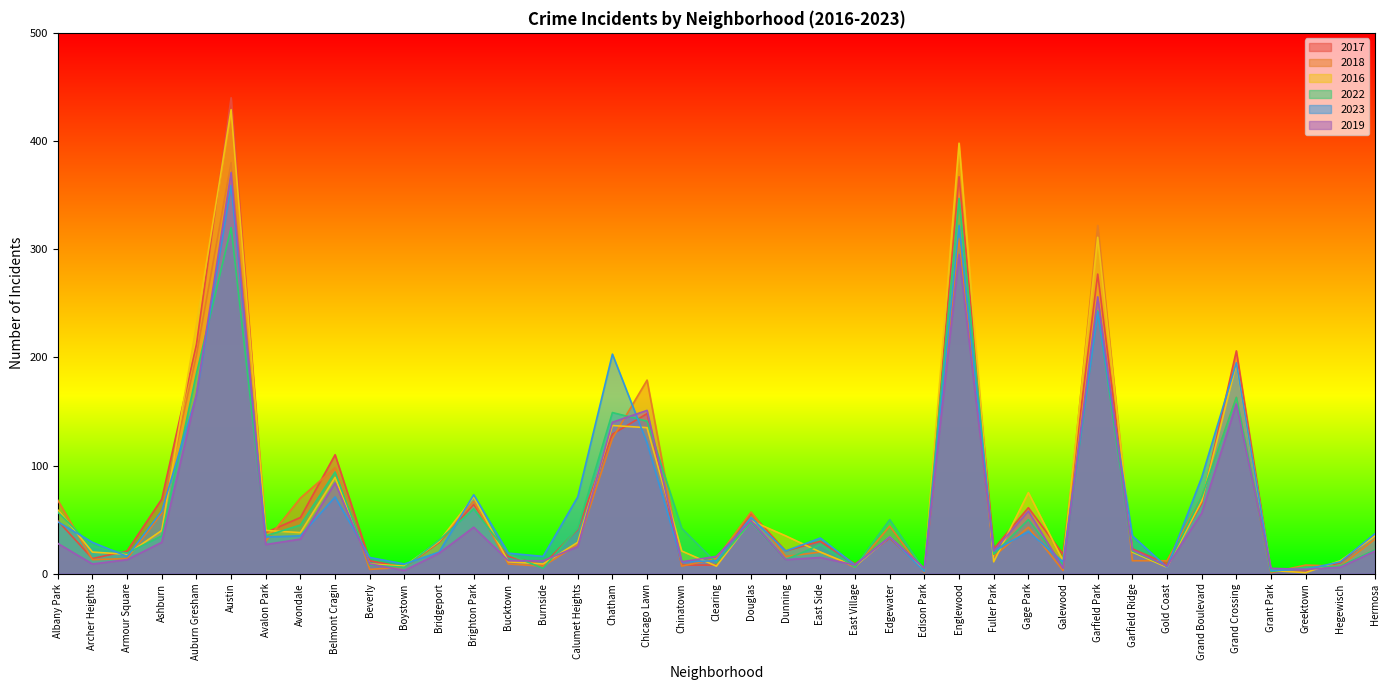

True or false: 2016 has a value of 32 at Armour Square.

False